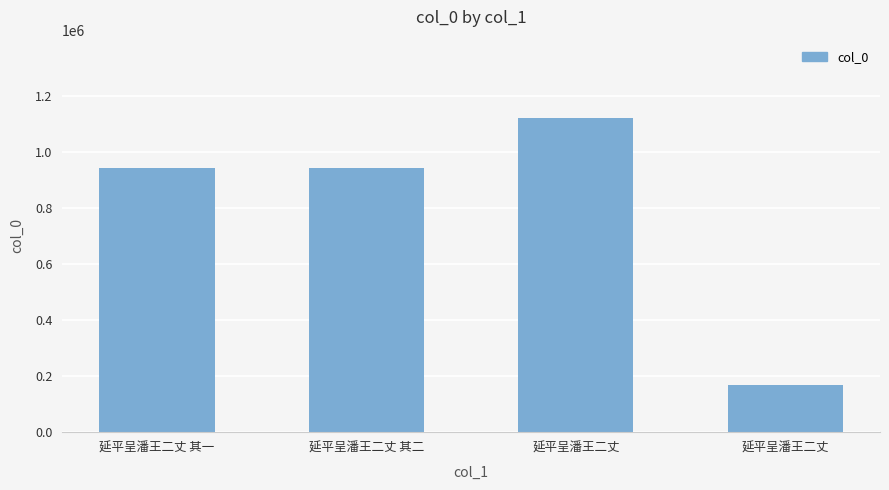

What is the maximum value shown in the chart?

1119233